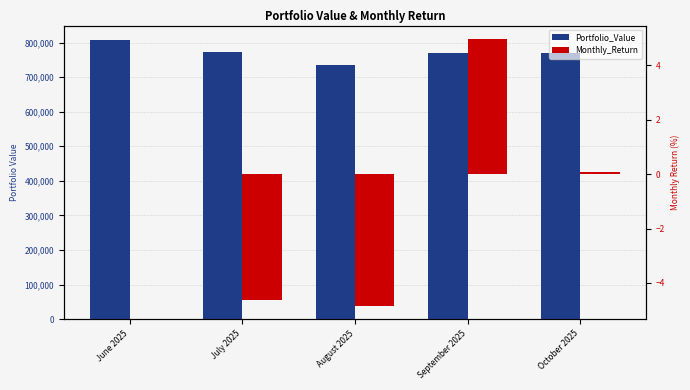

How many bars are there in each group?

2